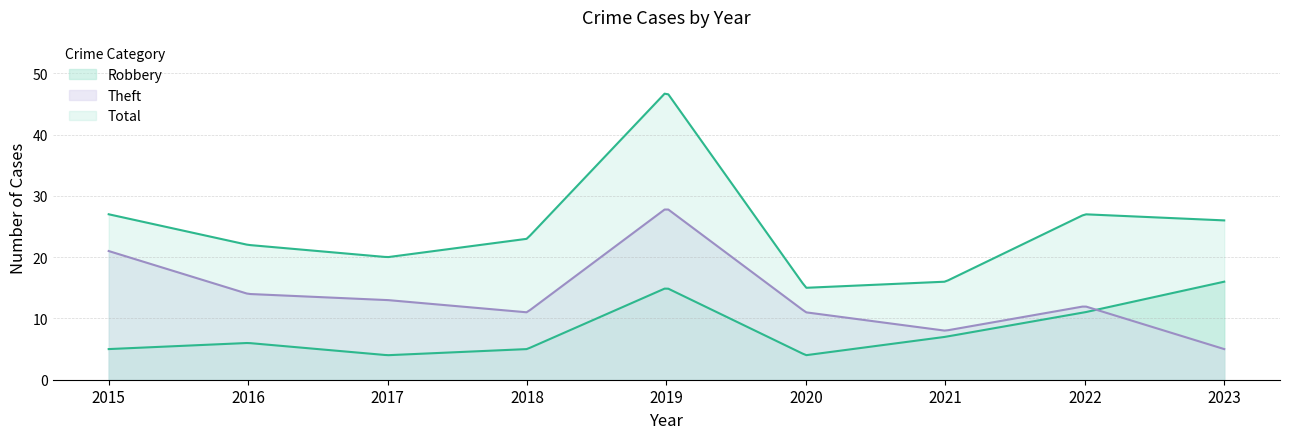

What is the value of the Theft point at the 3rd from the left?

13